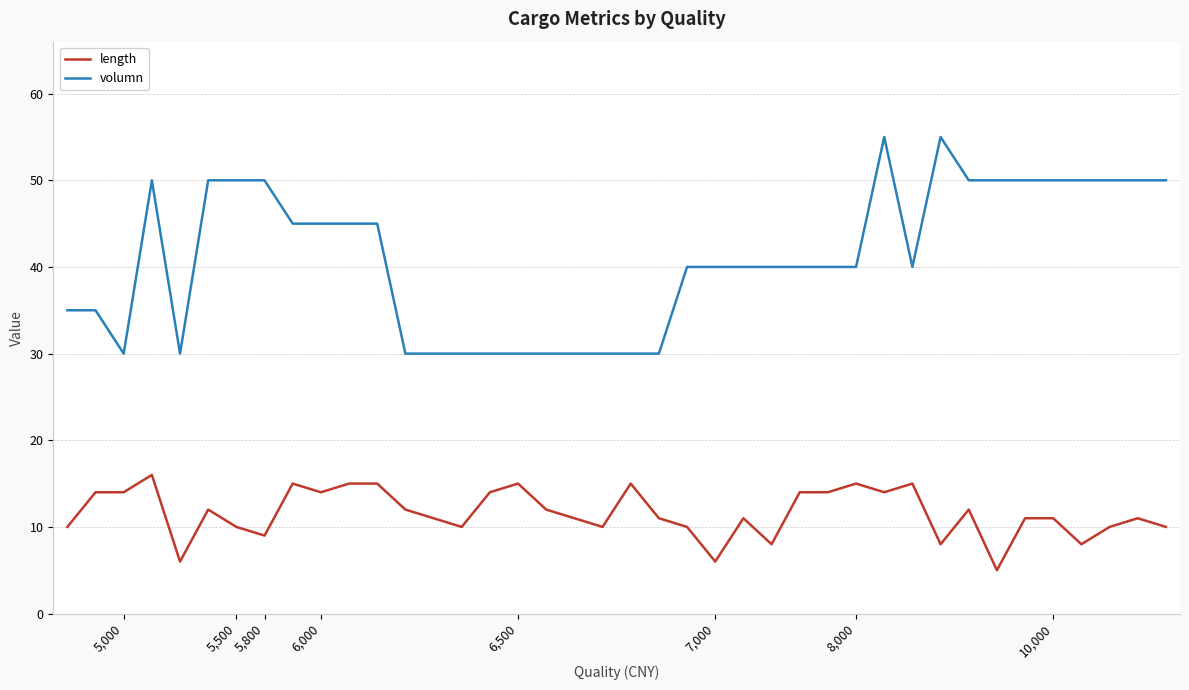

What is the sum of all volumn values?

1640